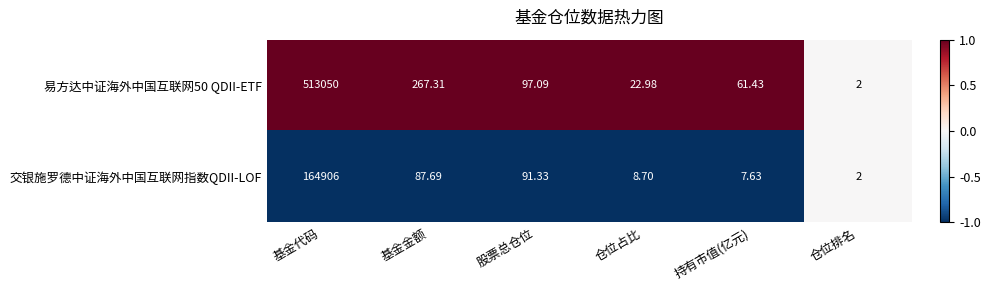

How many values in the 易方达中证海外中国互联网50 QDII-ETF series exceed 97?

3